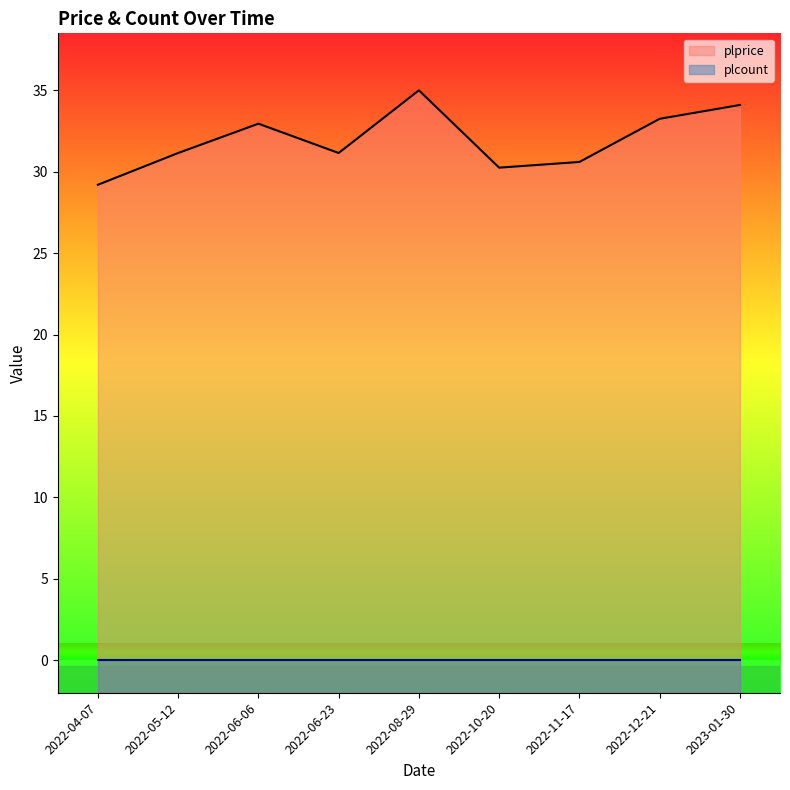

The chart shows a value of 19.0 at 2023-01-30. True or false?

False